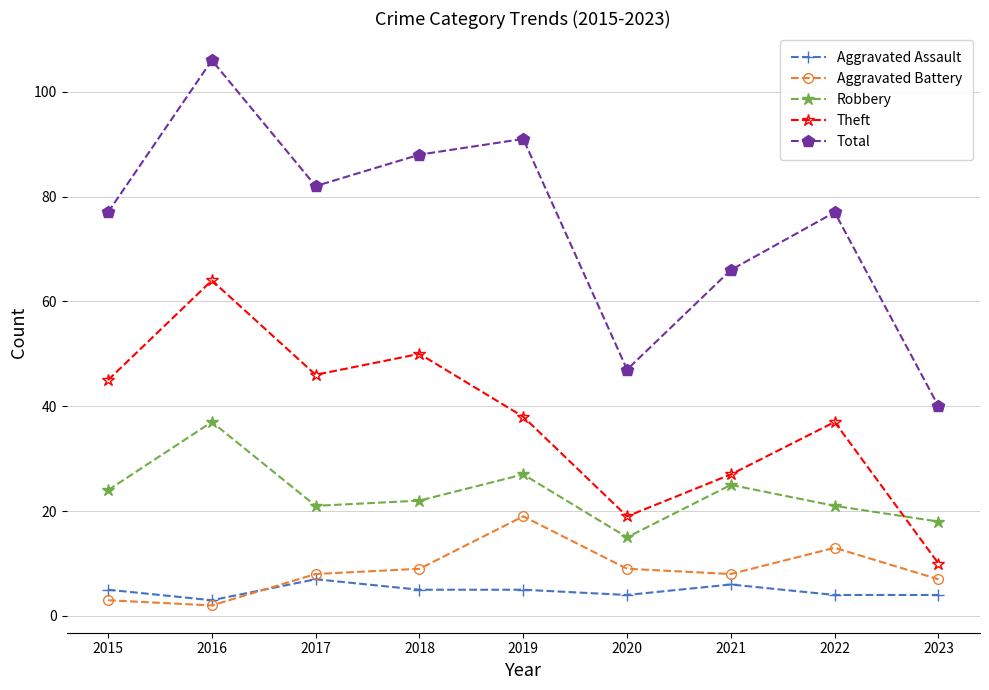

True or false: Theft has more than 0 points higher than both neighbors.

True